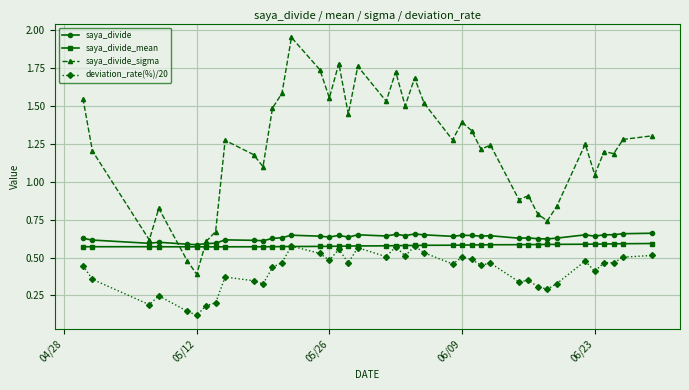

How many saya_divide_mean values are between 0 and 1?

40